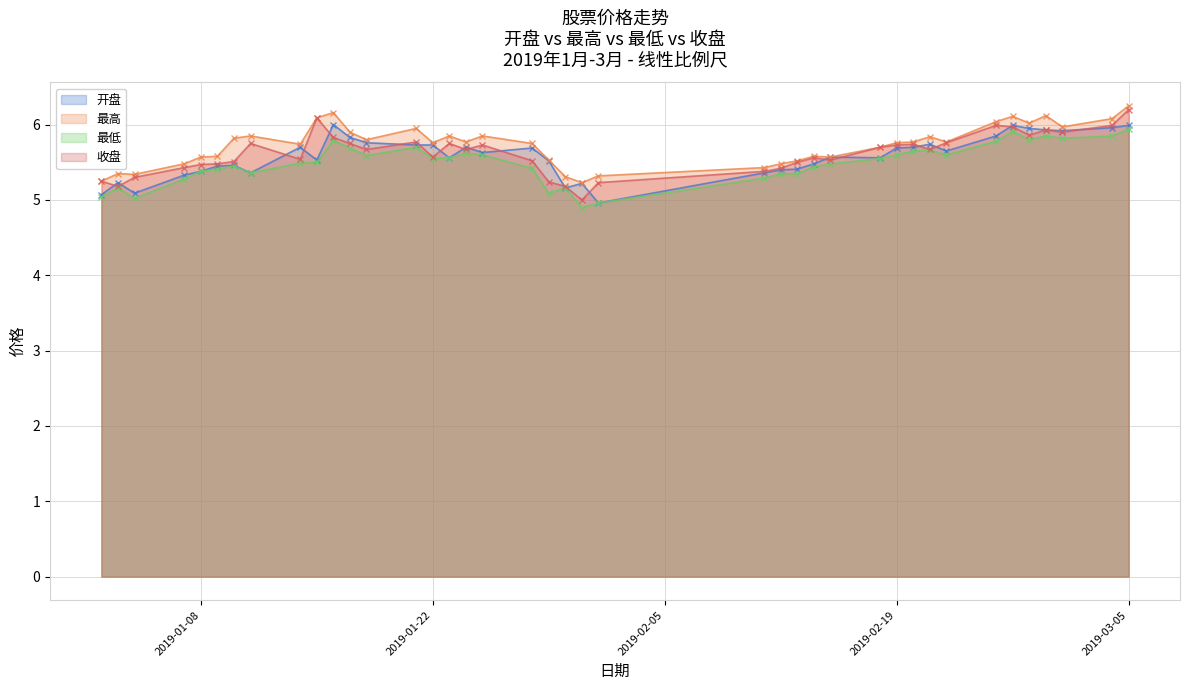

At which label is 收盘 closest to 5?

2019/01/31